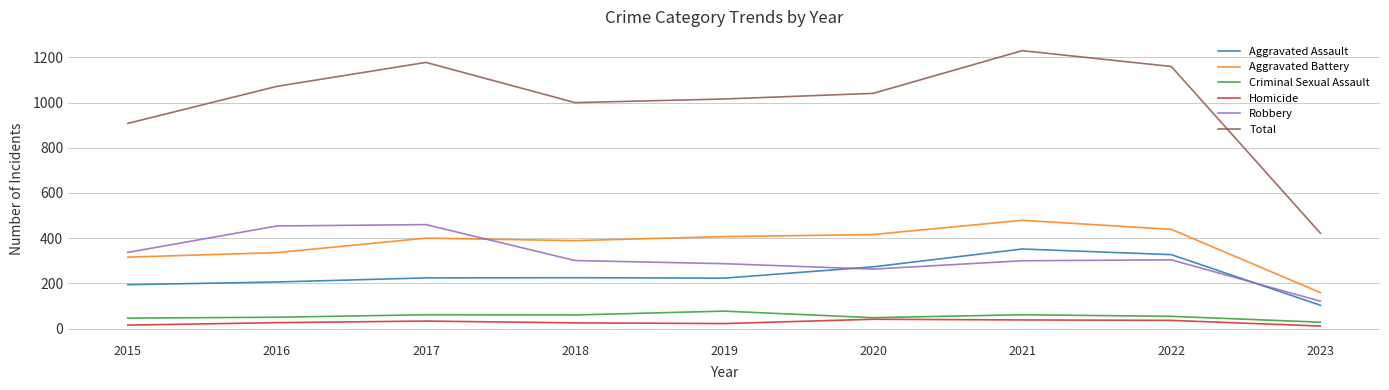

Where does the Total series first go above 1041?

2016